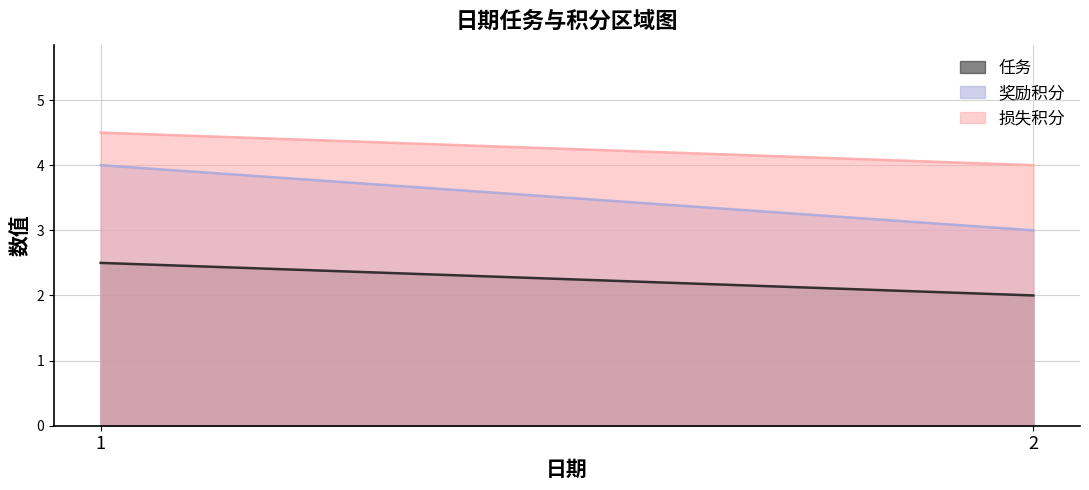

Between 2 and 1, which is larger?

1